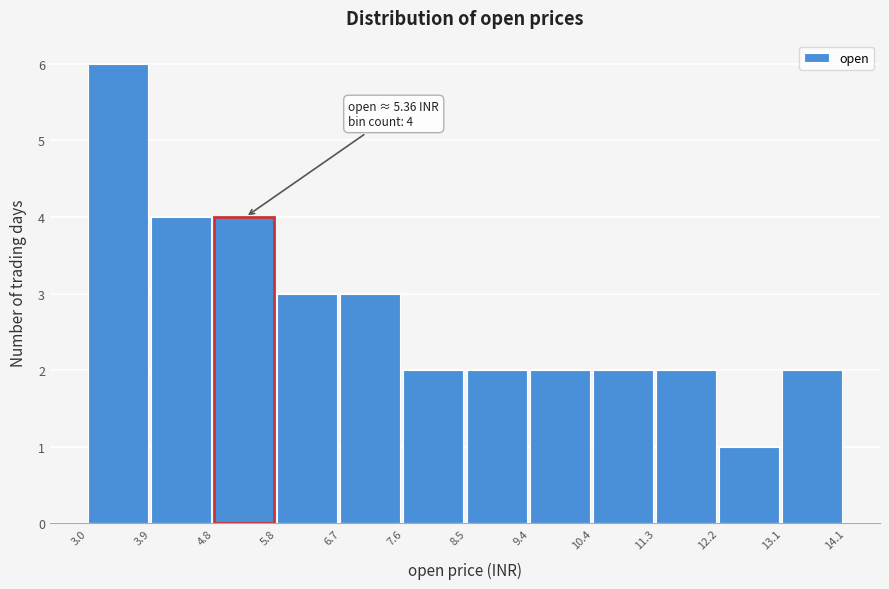

Over which range of the x-axis is the bar tallest?

3.0 to 3.9